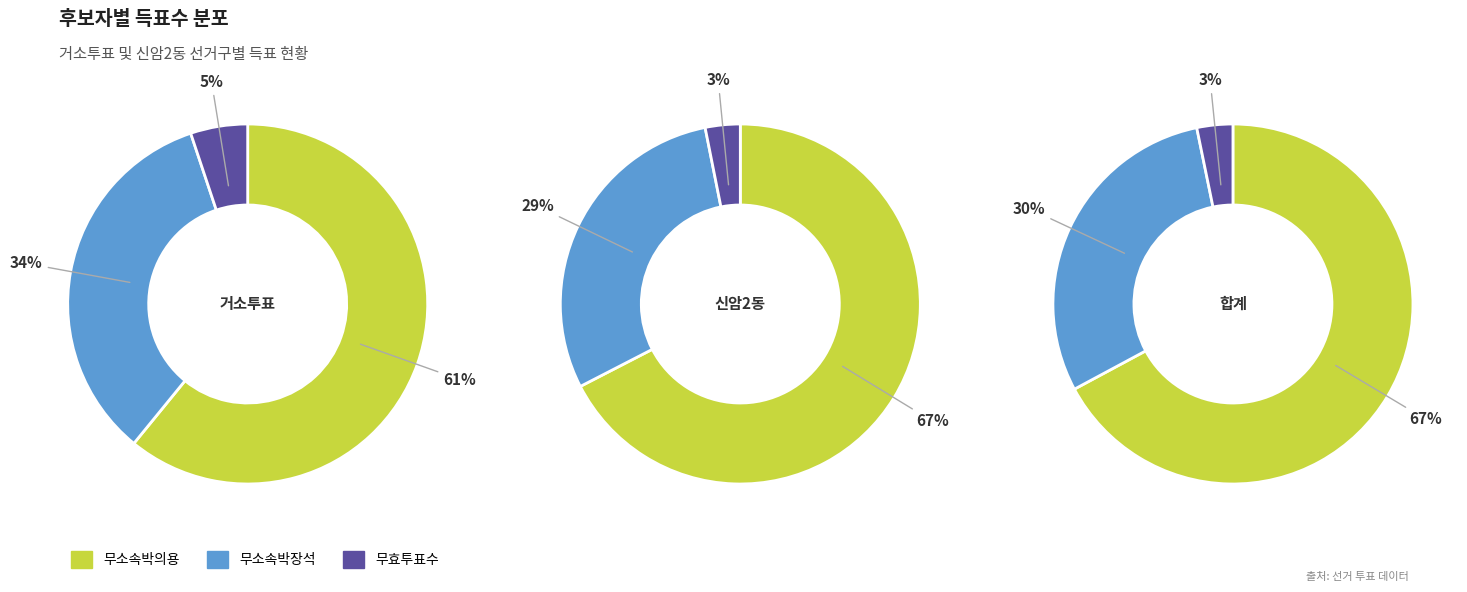

How much of the chart is everything except 신암2동?

4.4%